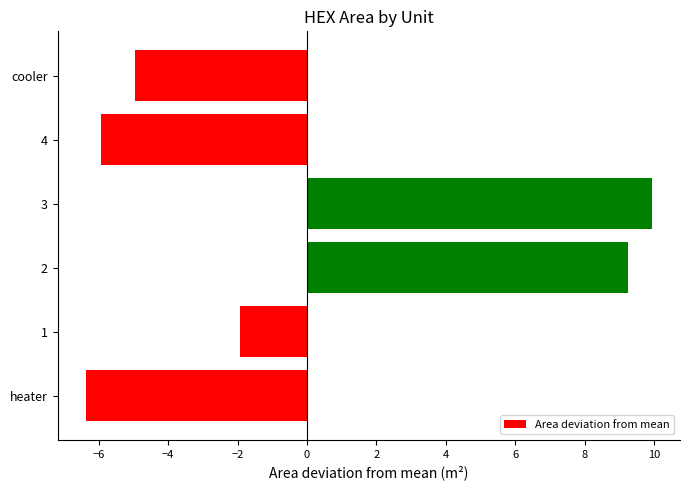

Reading bottom to top, transcribe all the data shown in this chart.

-6.4	-1.9	9.2	9.9	-5.9	-4.9